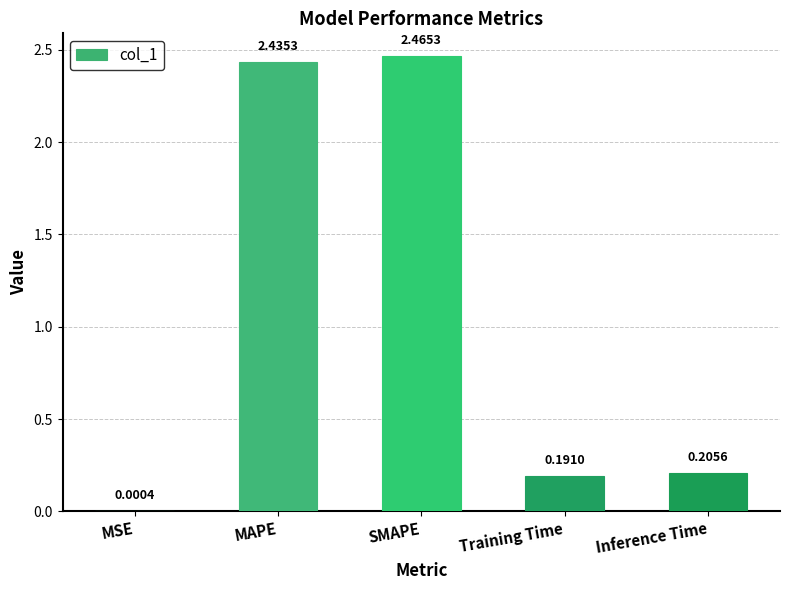

What is the sum of all values?

5.3